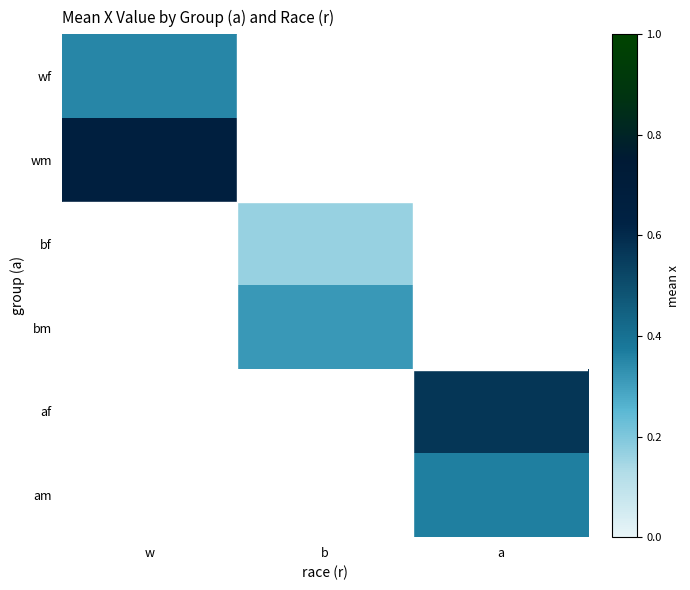

What is the smallest value displayed?

0.2